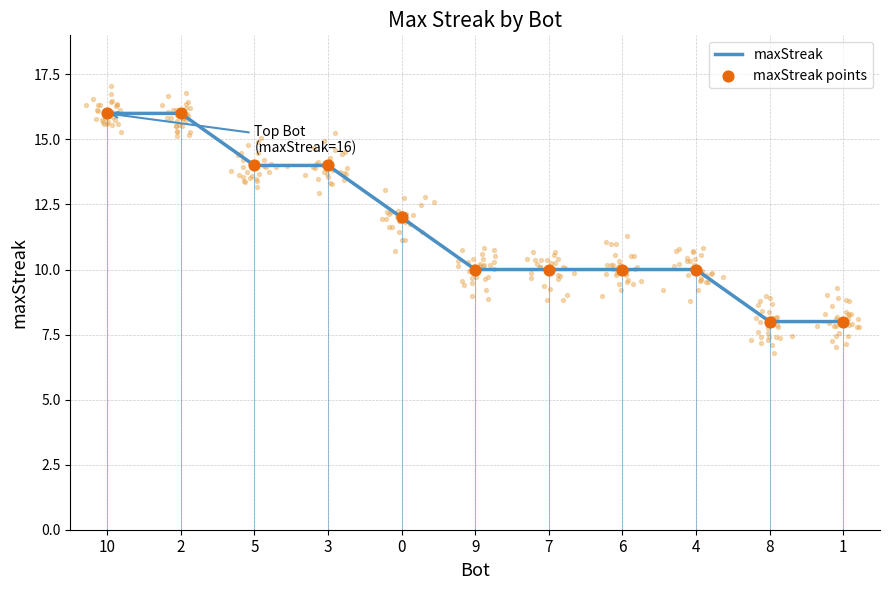

Which series has the largest total across all categories?

maxStreak